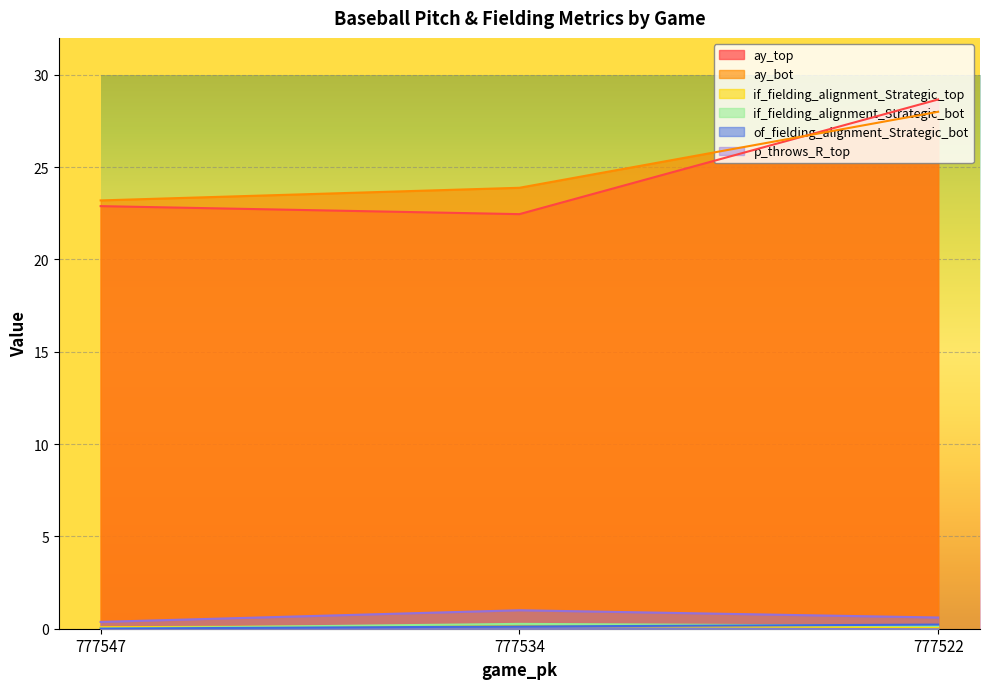

What are all the series names shown in the legend?

ay_top, ay_bot, if_fielding_alignment_Strategic_top, if_fielding_alignment_Strategic_bot, of_fielding_alignment_Strategic_bot, p_throws_R_top